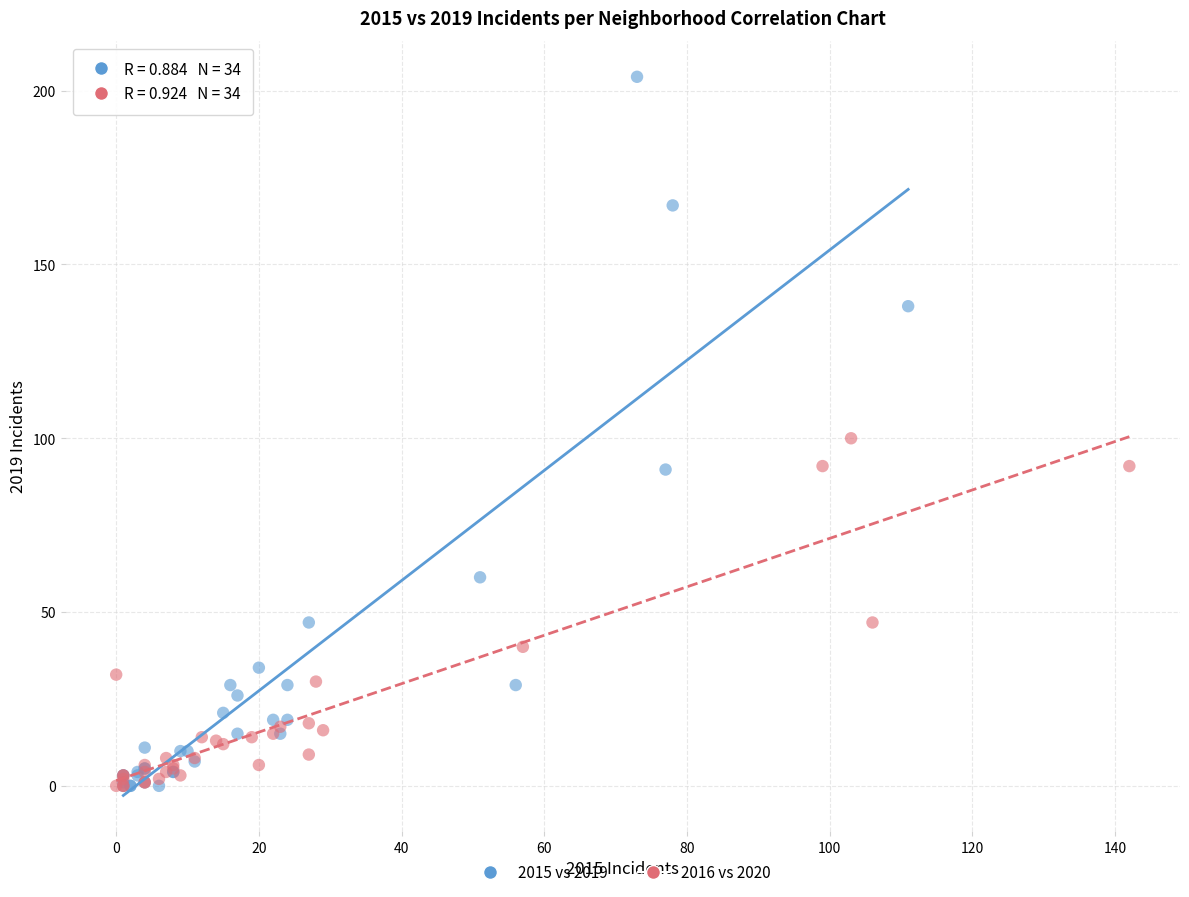

Which series has the largest Y range (max minus min)?

2015 vs 2019